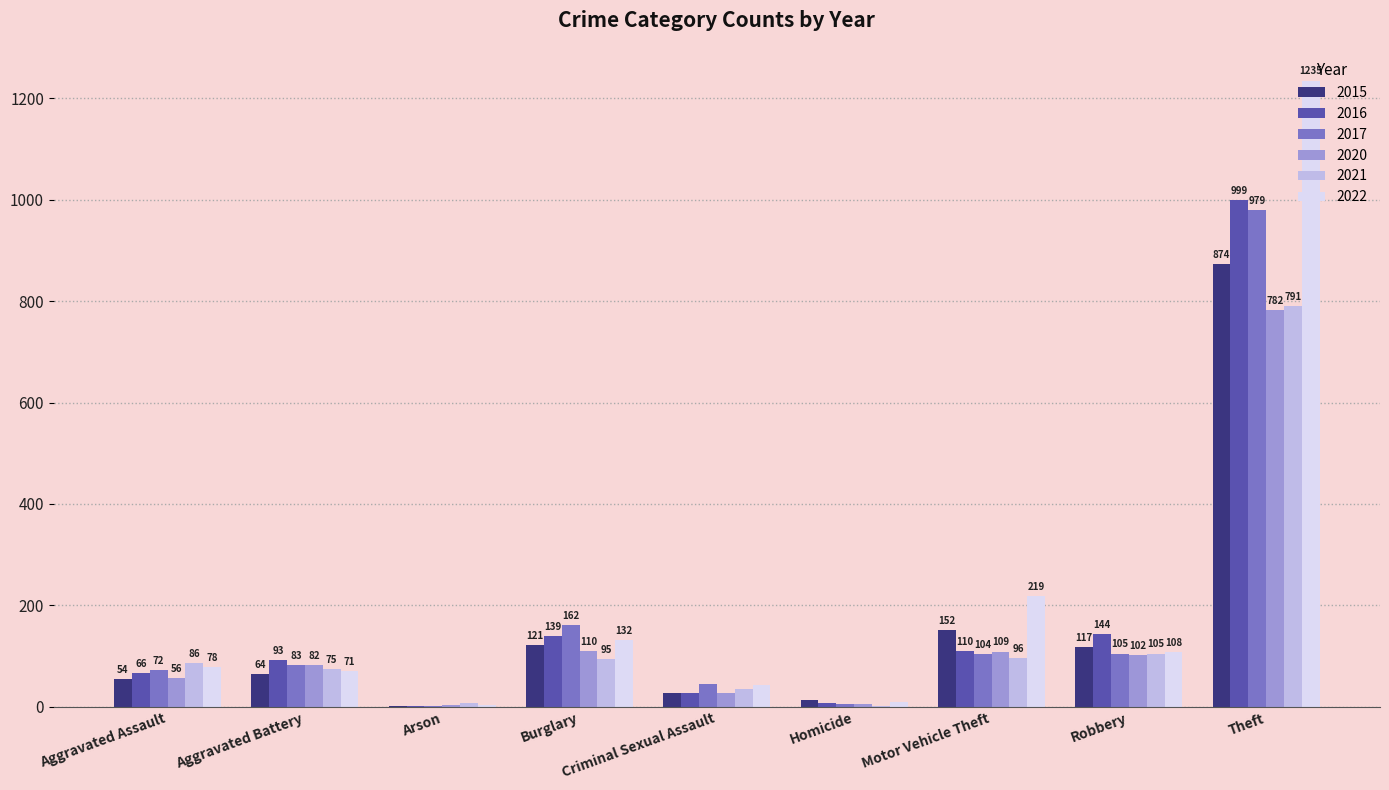

How many distinct data groups are displayed?

6